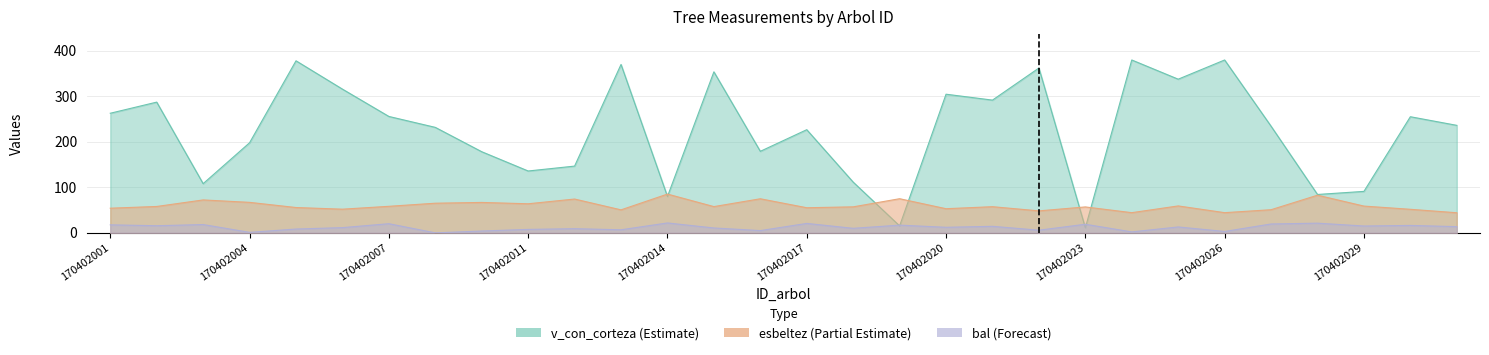

The value of bal at 170402014 is 21.8. True or false?

True